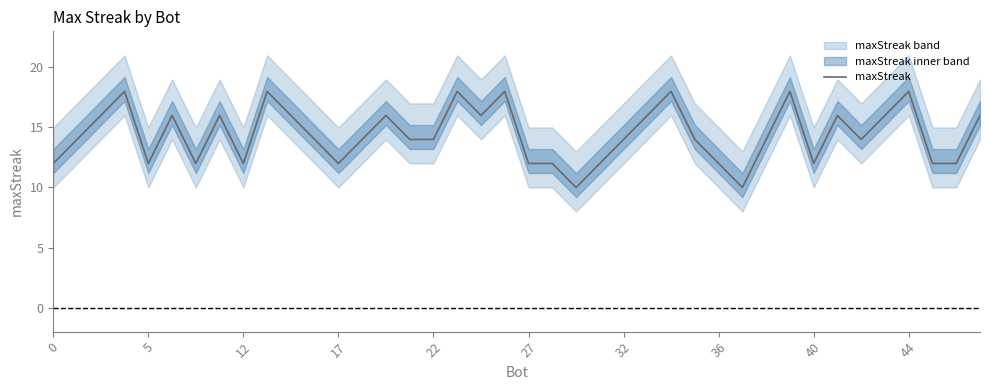

The maxStreak series shows 18 at 12. True or false?

False